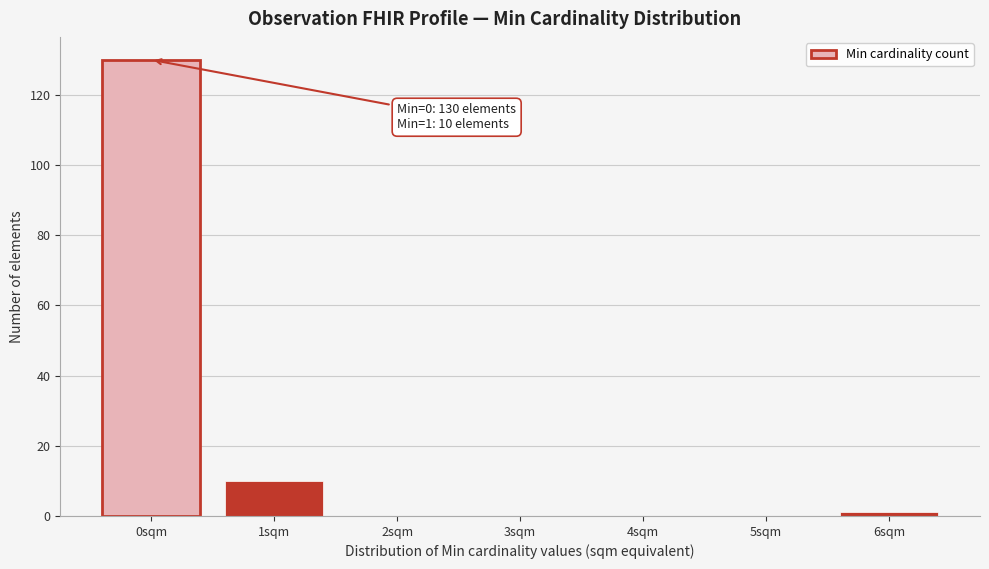

Reading right to left, list all the values displayed in this chart.

6sqm=1	5sqm=0	4sqm=0	3sqm=0	2sqm=0	1sqm=10	0sqm=130